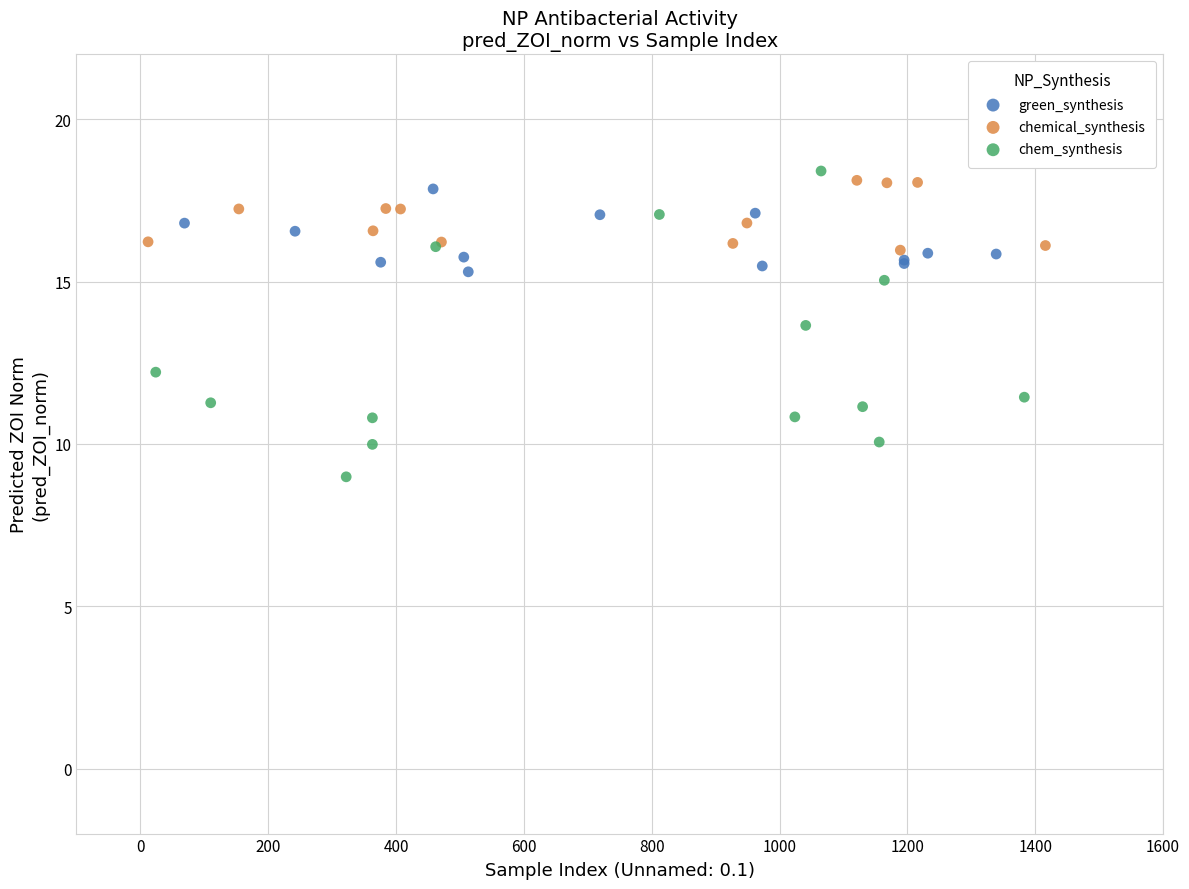

Which series has the widest spread of Y values?

chem_synthesis